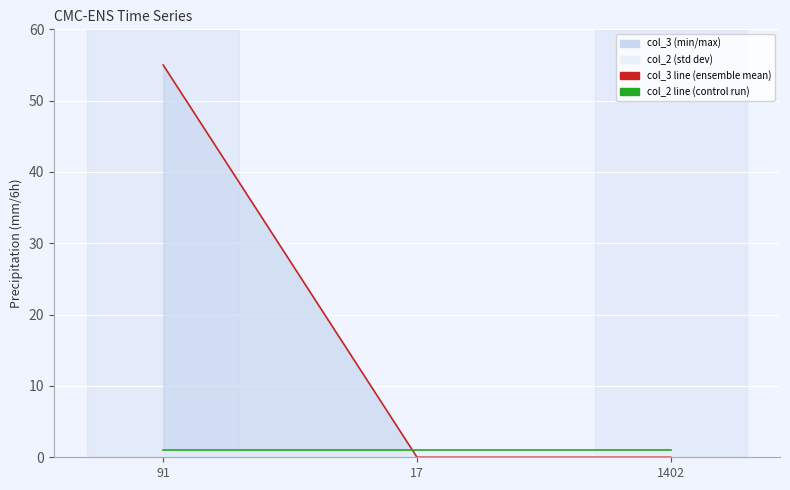

Reading left to right, extract all data points from this chart.

col_3 line: 55	0	0
col_2 line: 1	1	1